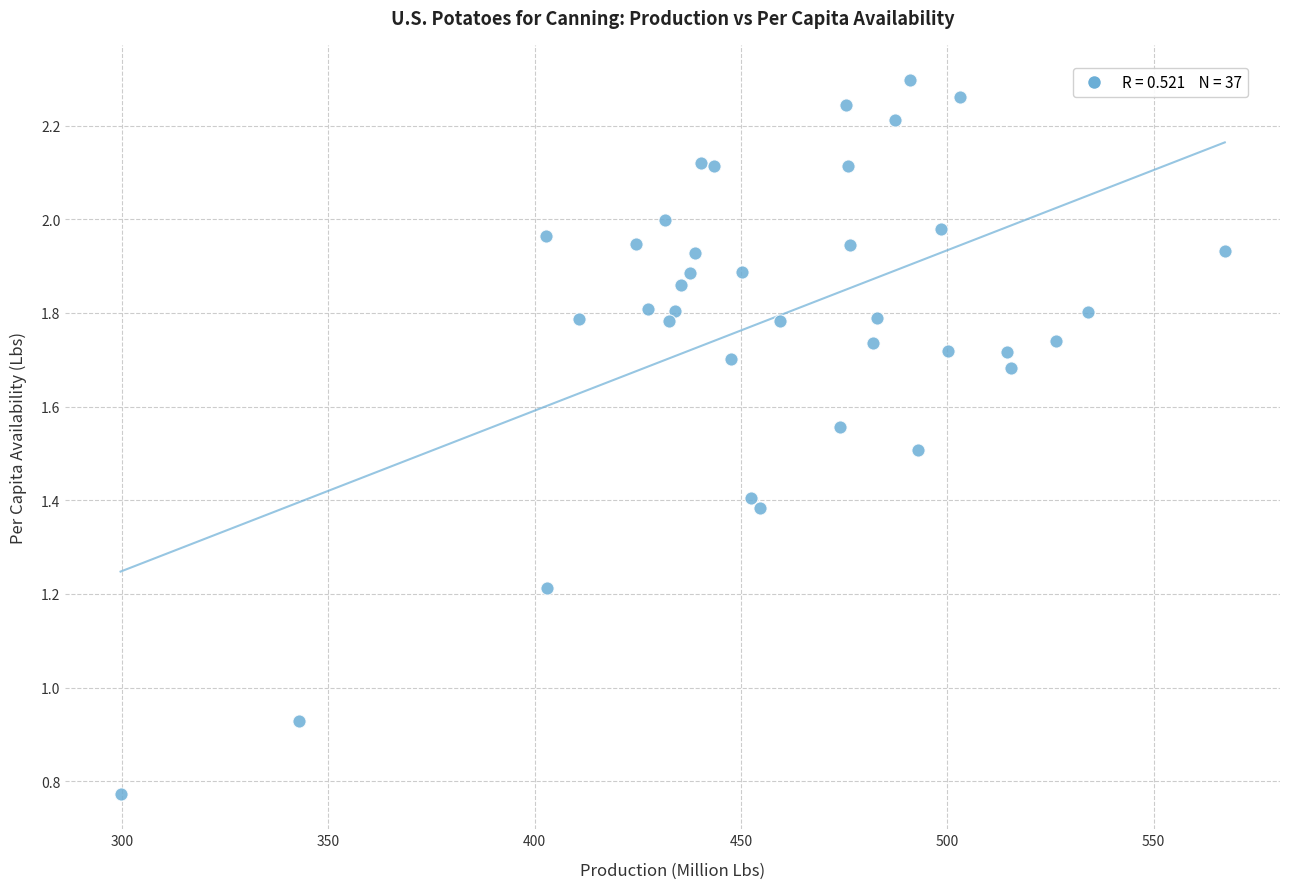

What is the range of Y values (max minus min)?

1.5